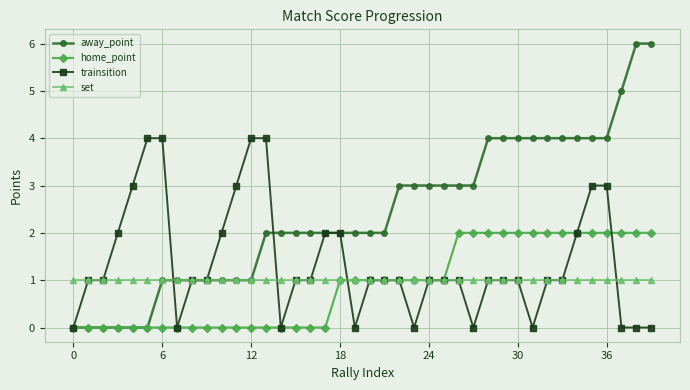

Which series has the widest spread of values?

away_point